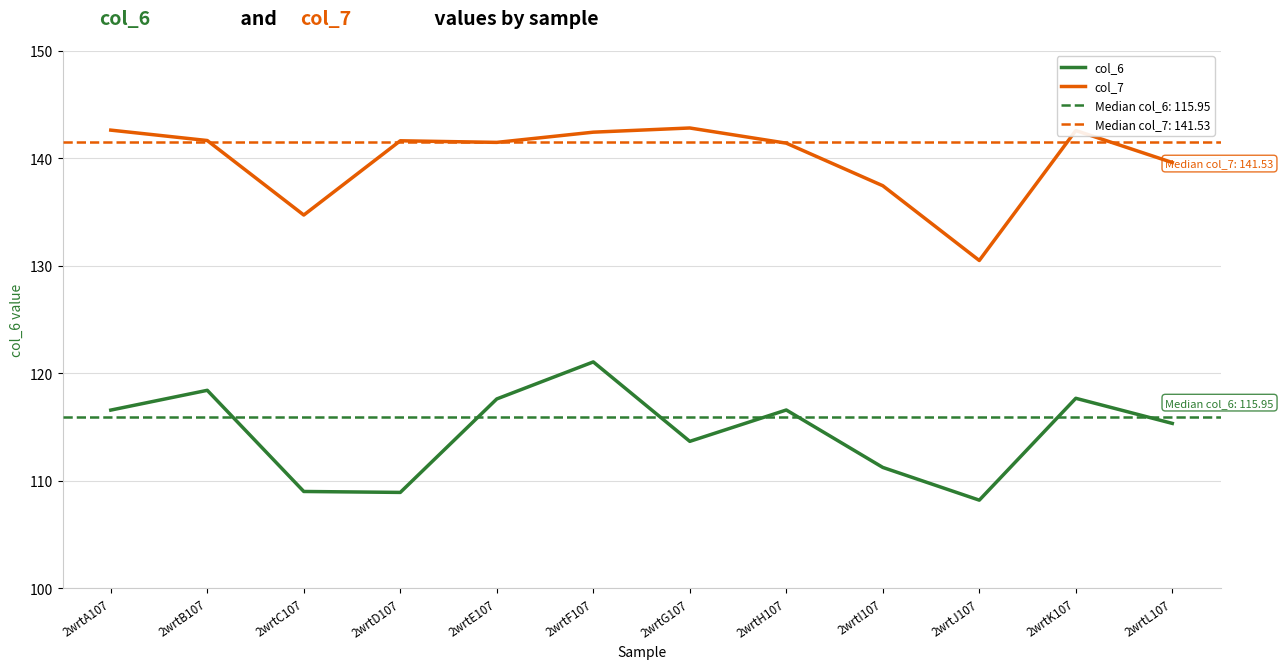

Reading left to right, list all the values displayed in this chart.

col_6: 116.6	118.4	109.0	108.9	117.6	121.0	113.7	116.6	111.2	108.2	117.7	115.3
col_7: 142.6	141.6	134.7	141.6	141.5	142.4	142.8	141.4	137.4	130.5	142.6	139.6